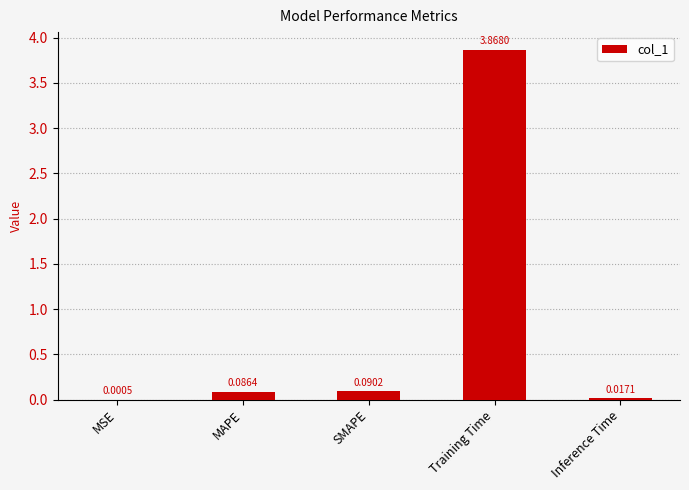

Count the number of categories in the chart.

5